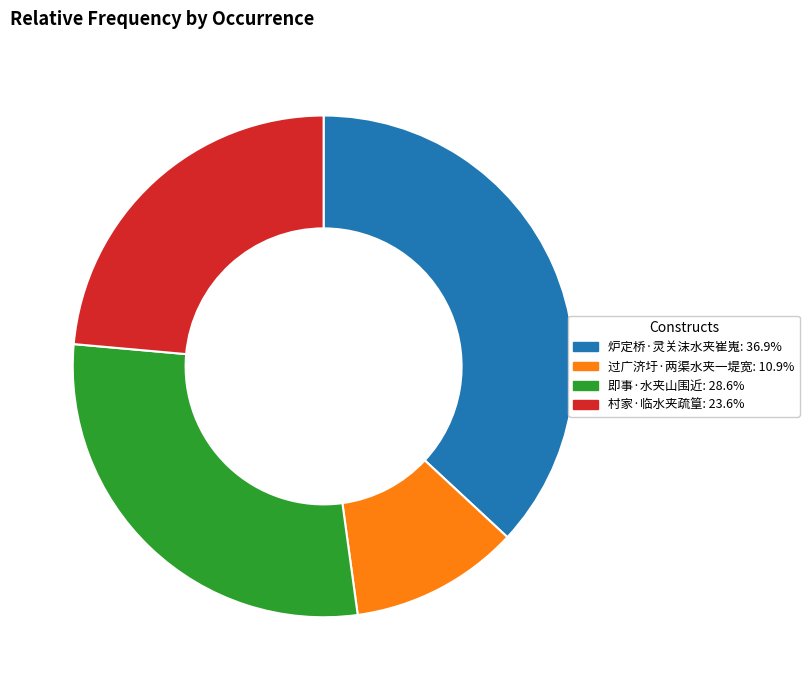

Which category has the smallest portion of the pie?

过广济圩·两渠水夹一堤宽